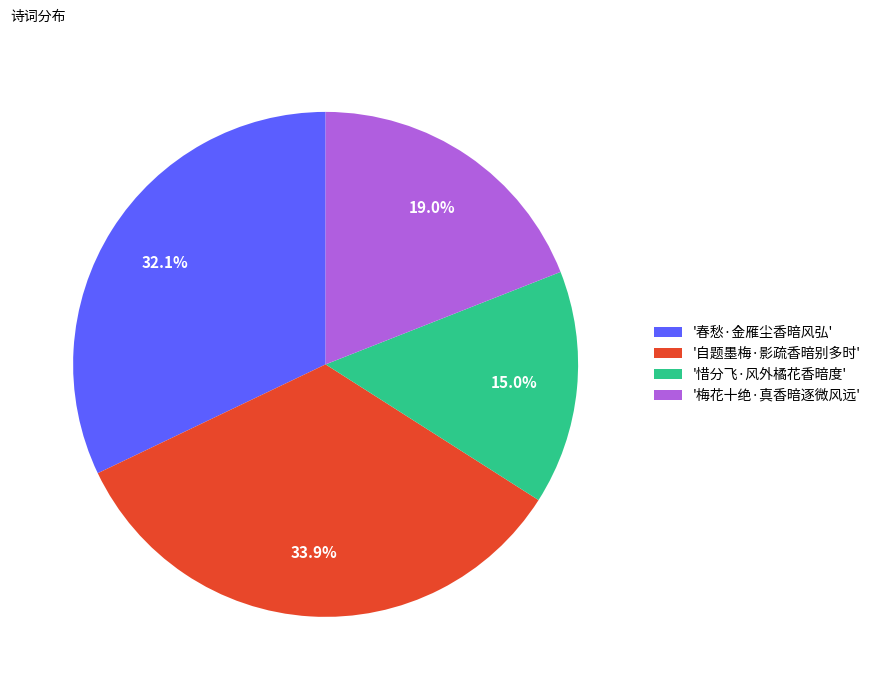

Approximately how many times larger is the value at '自题墨梅·影疏香暗别多时' compared to '惜分飞·风外橘花香暗度'?

2.3